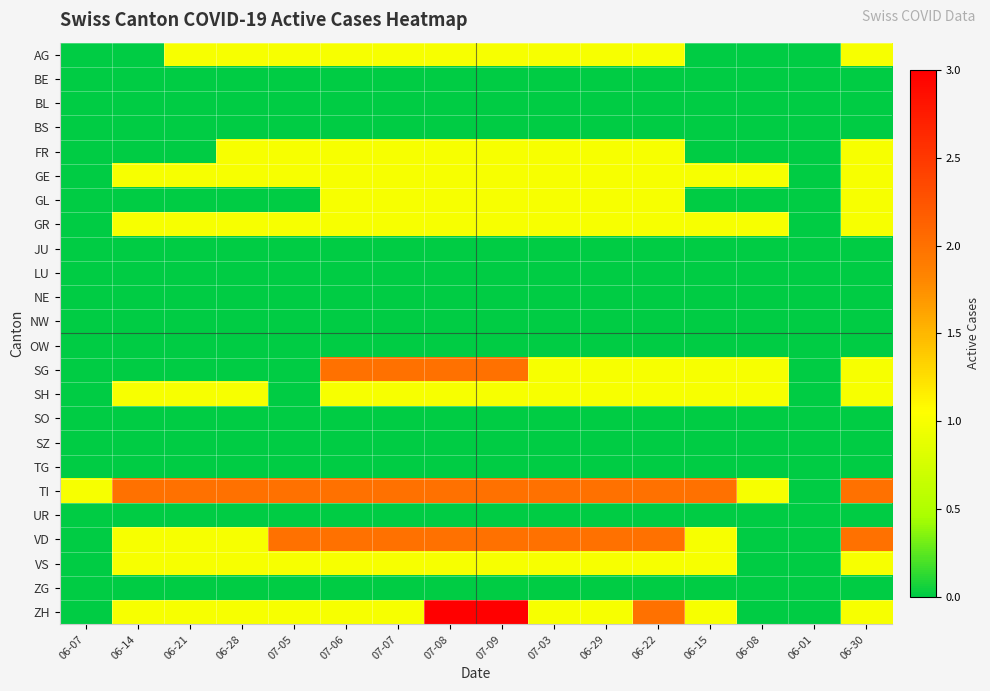

How many data points does each series have?

16